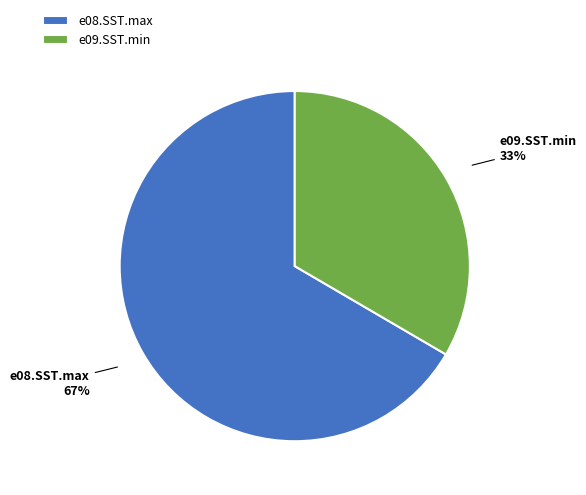

How many segments does this pie chart have?

2